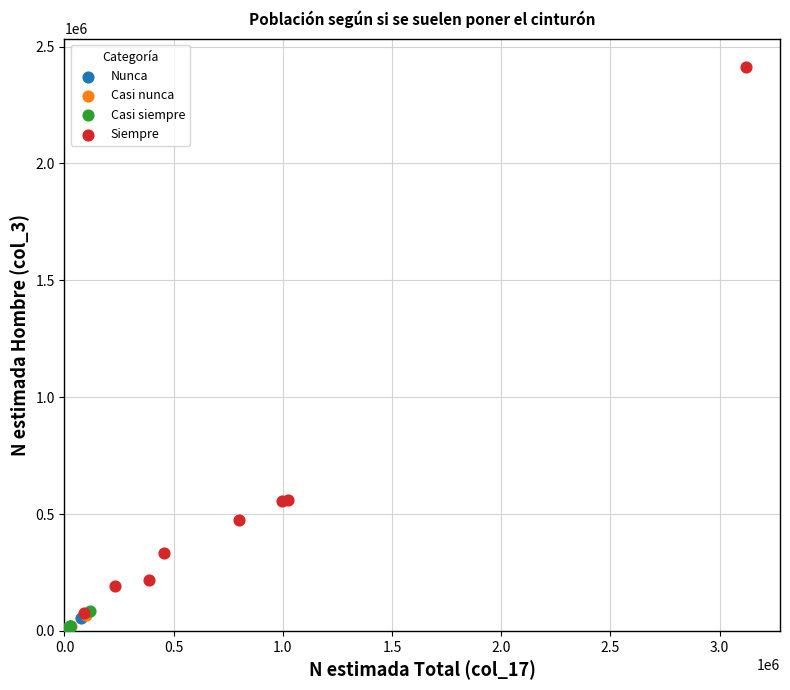

Which series reaches the maximum Y coordinate?

Siempre